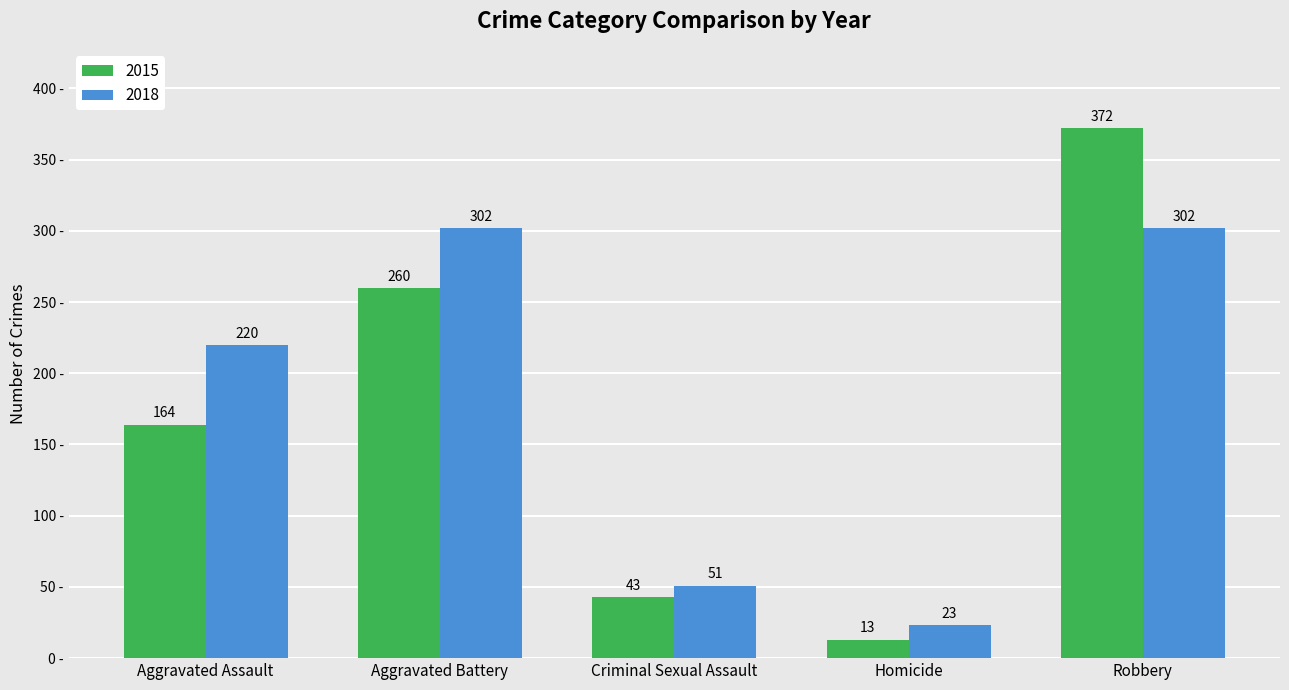

The value of 2015 at Criminal Sexual Assault is 28. True or false?

False